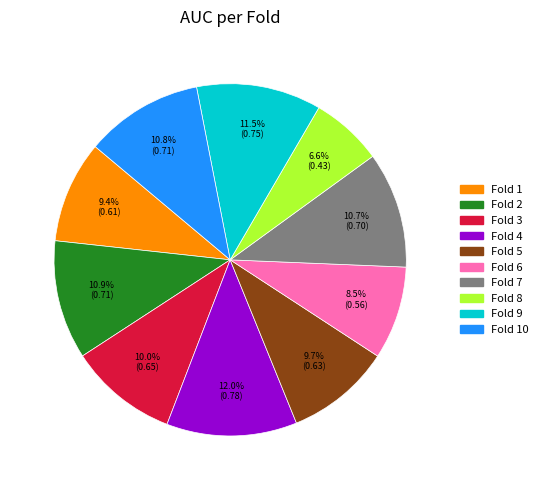

Does any single category account for the majority?

No